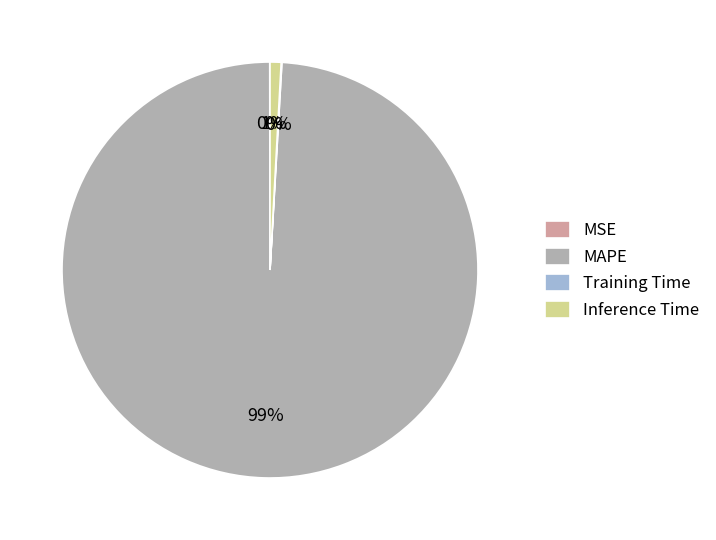

To the nearest percent, what is the difference between the largest and smallest slice percentages?

99%